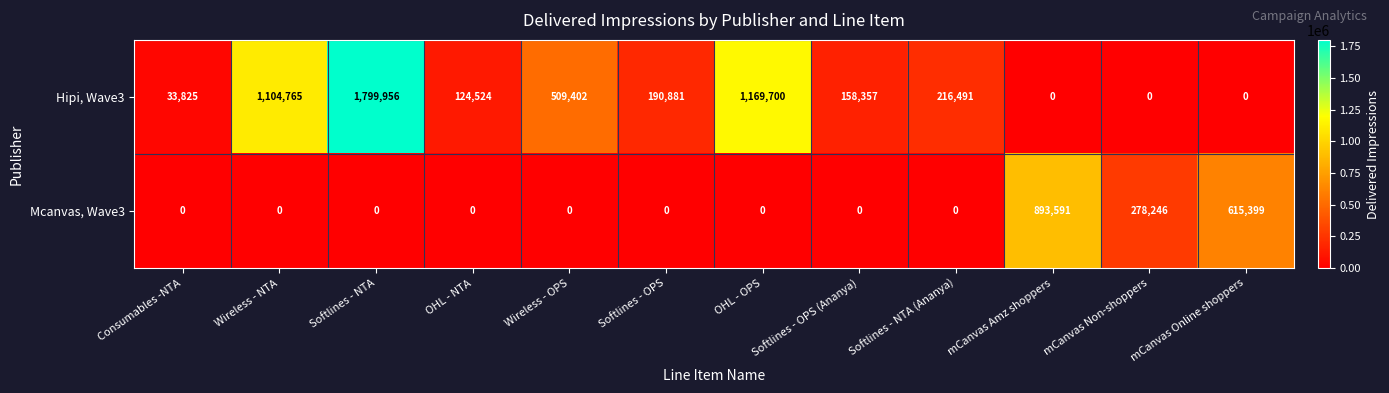

Which series has the widest spread of values?

Hipi, Wave3